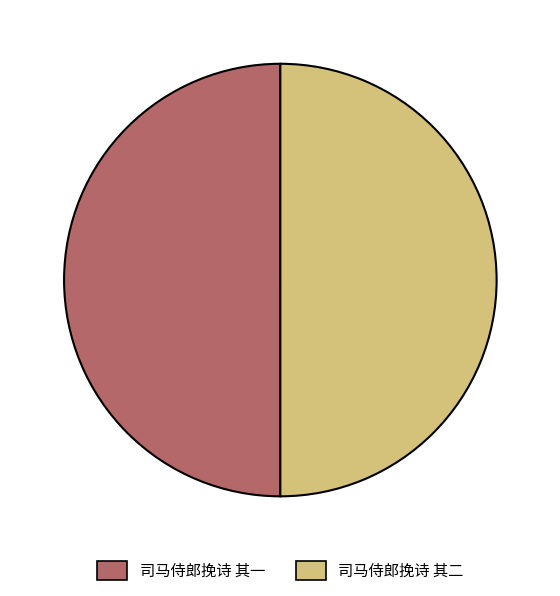

What is the ratio of the value at 司马侍郎挽诗 其一 to the value at 司马侍郎挽诗 其二?

1.0